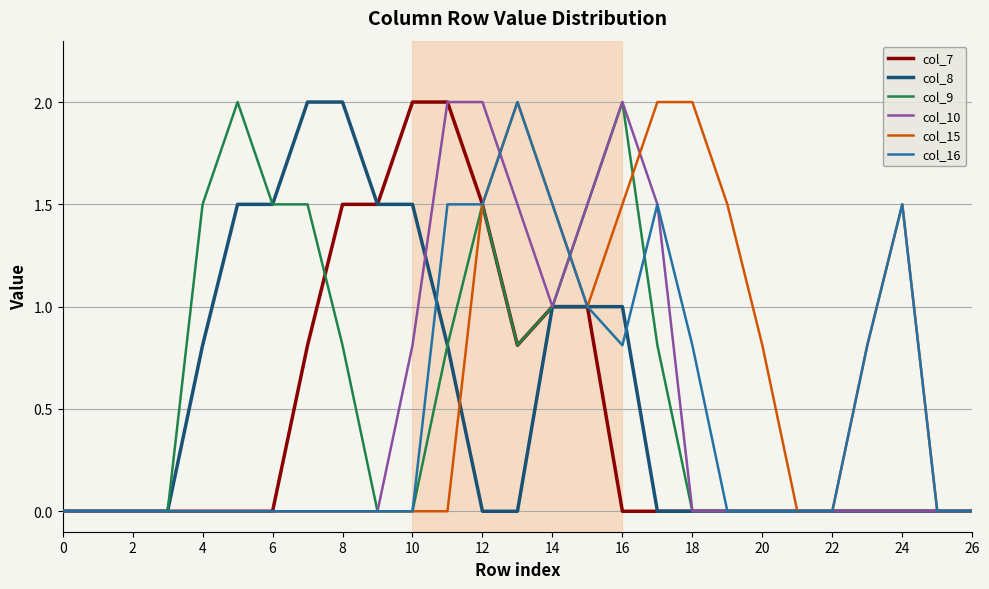

What is the greatest value displayed?

2.0